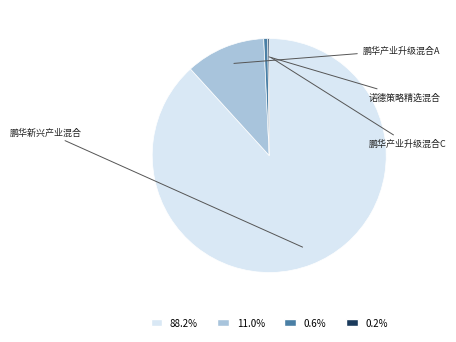

Is there any slice that represents more than half of the pie?

Yes